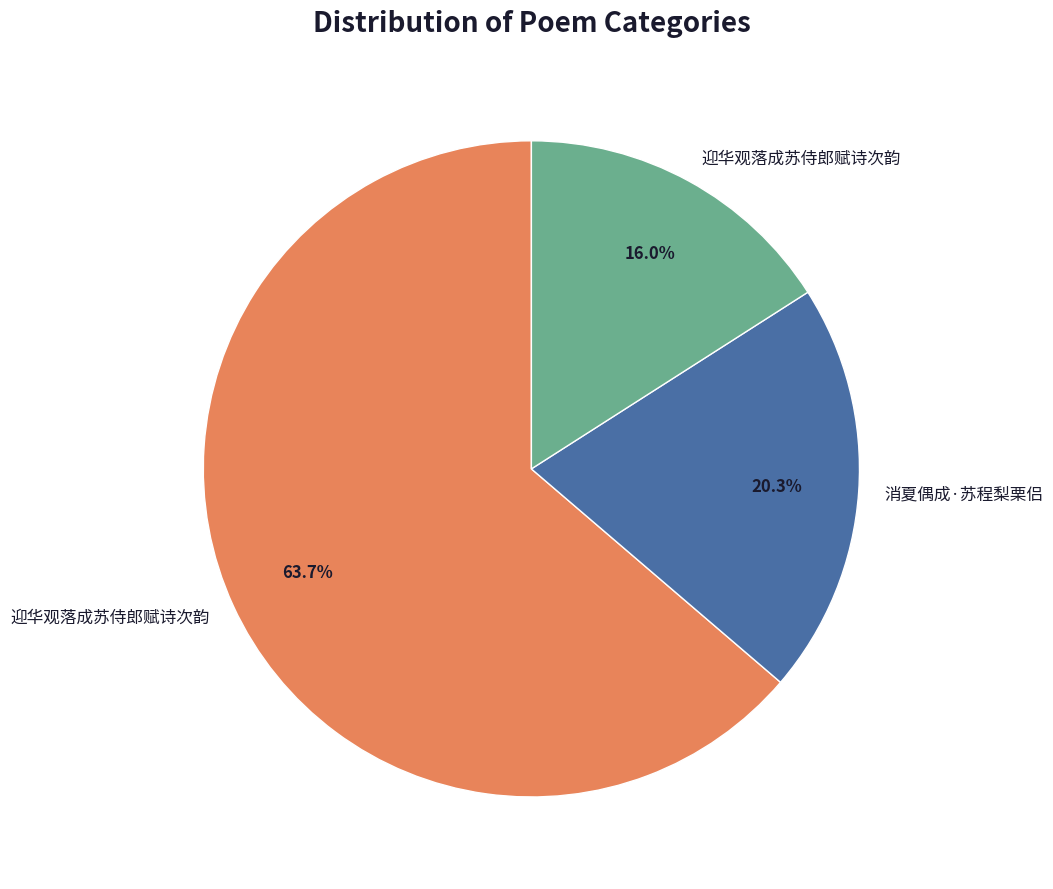

Is there a majority slice in this chart?

Yes